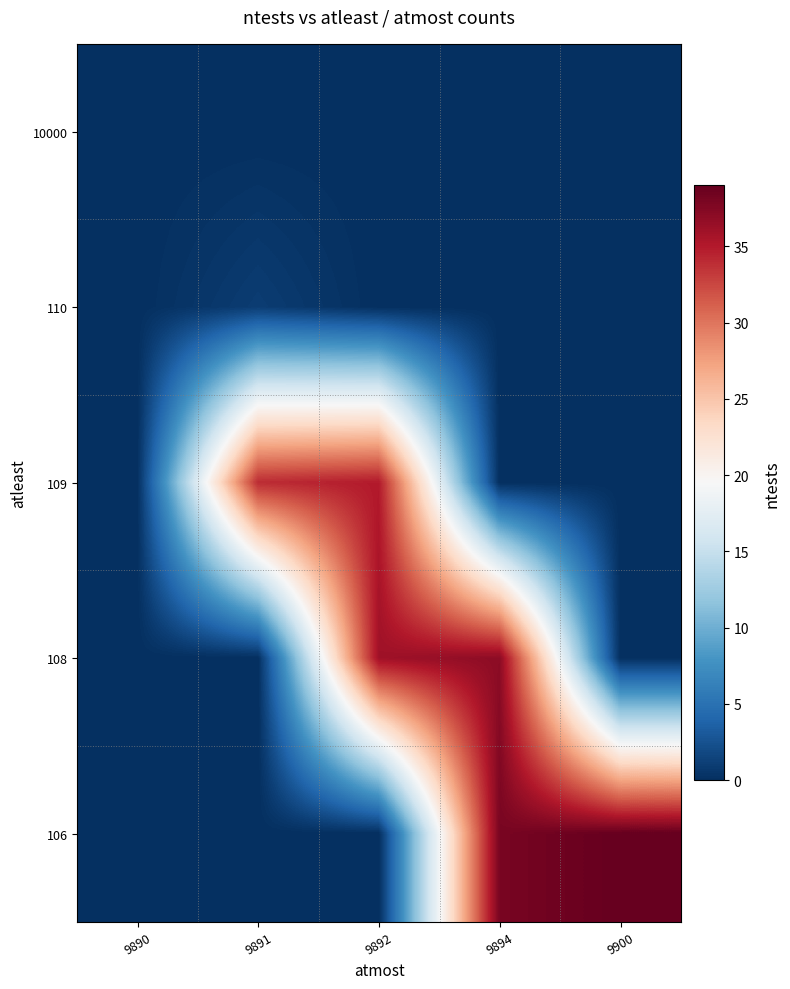

What is the difference between the highest and lowest values at 9891?

34